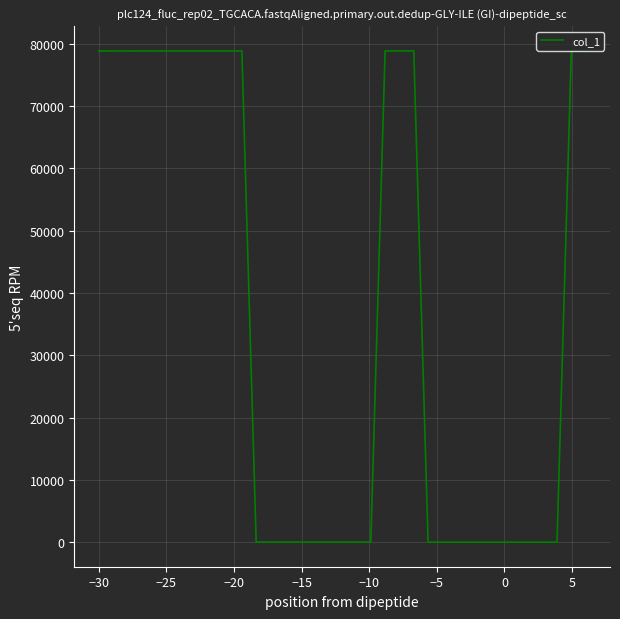

What is the greatest value displayed?

78855